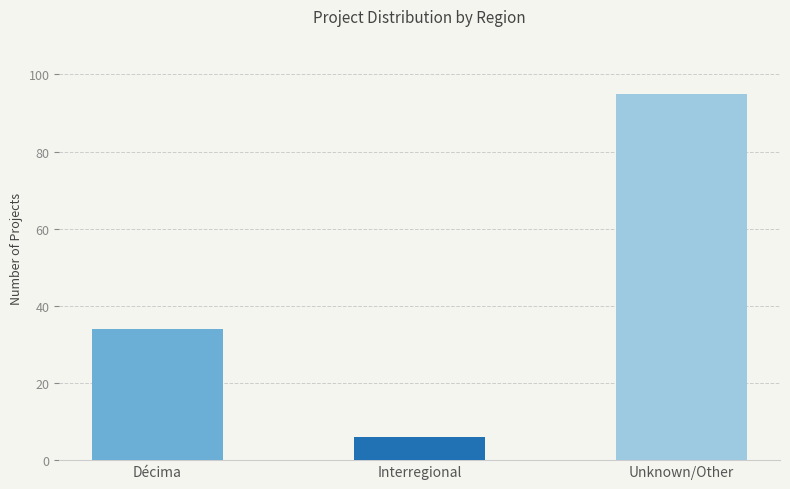

List the labels in order of value, smallest first.

Interregional, Décima, Unknown/Other